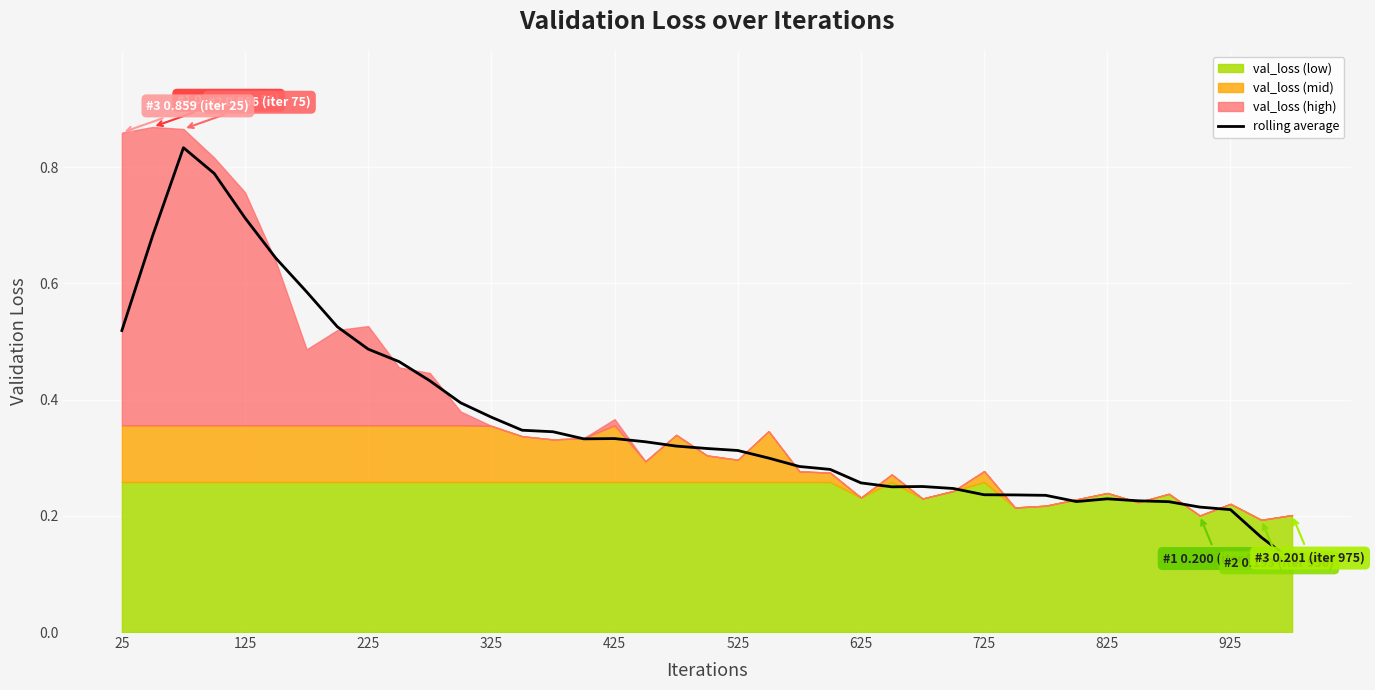

The value of rolling average at 625 is 0.1. True or false?

False